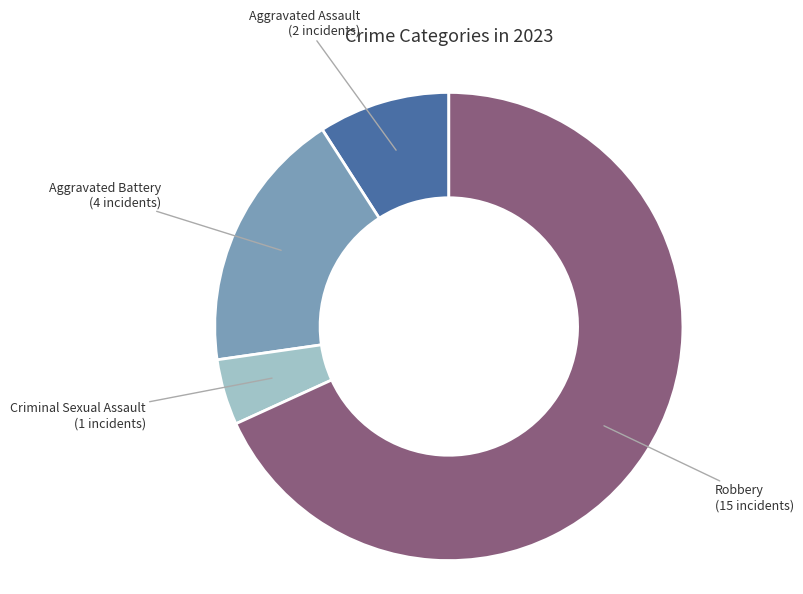

Approximately how many times larger is the value at Criminal Sexual Assault compared to Aggravated Assault?

0.5